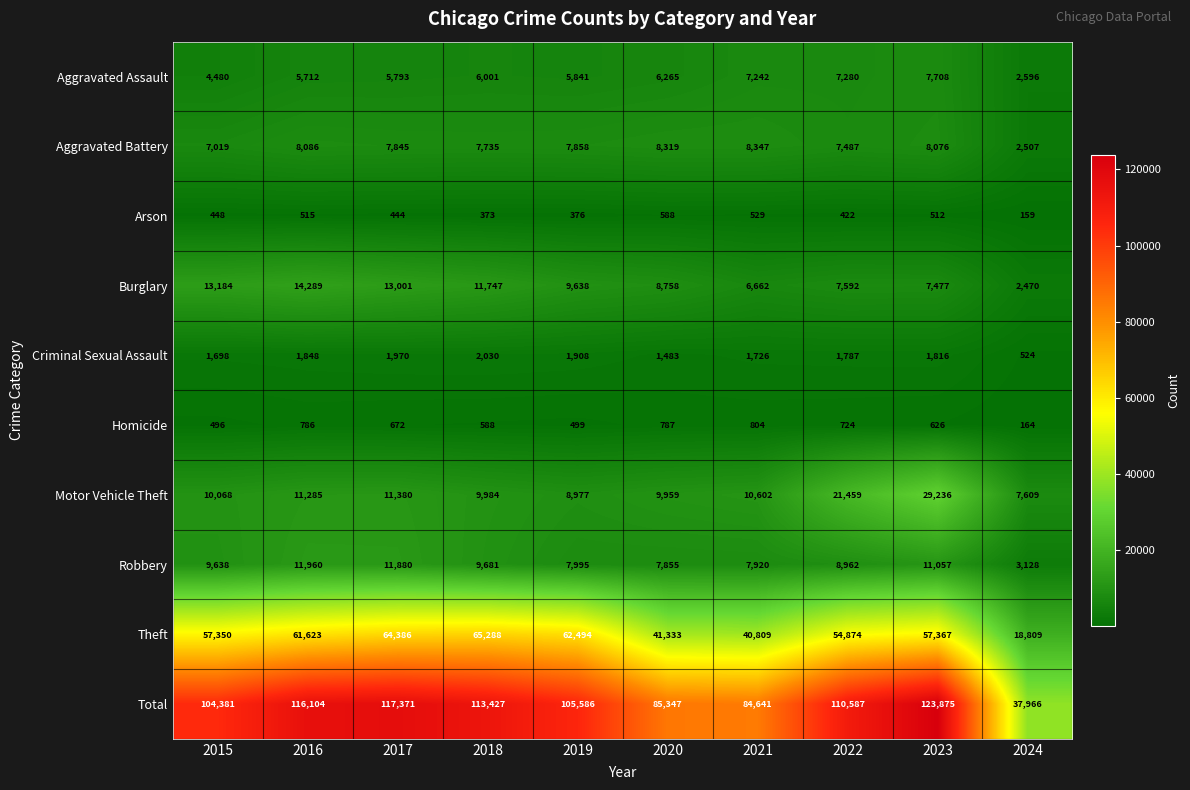

At how many categories does at least one series exceed 122164?

1